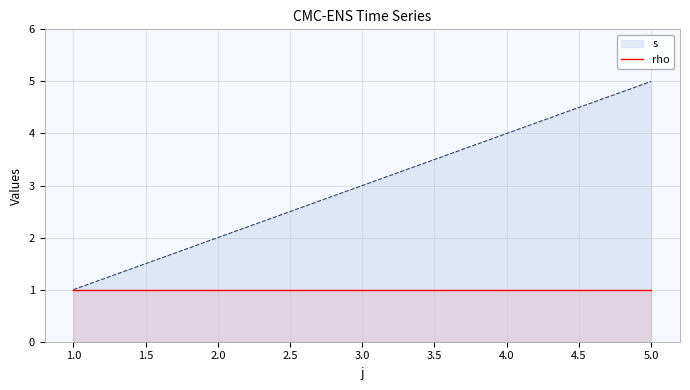

What is the ratio of the value at 1 to the value at 4?

0.2